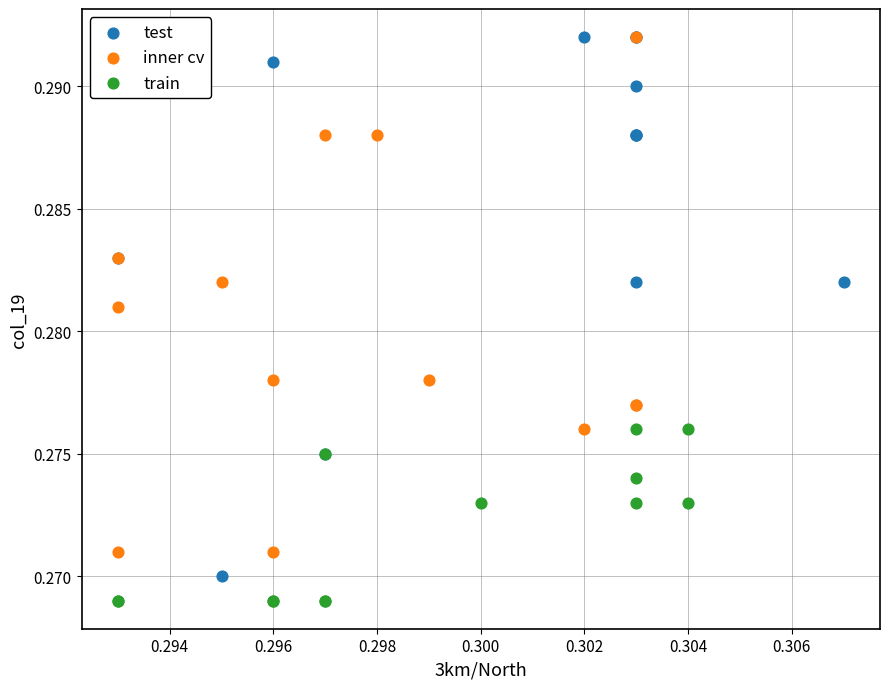

Which series has the largest Y range (max minus min)?

test